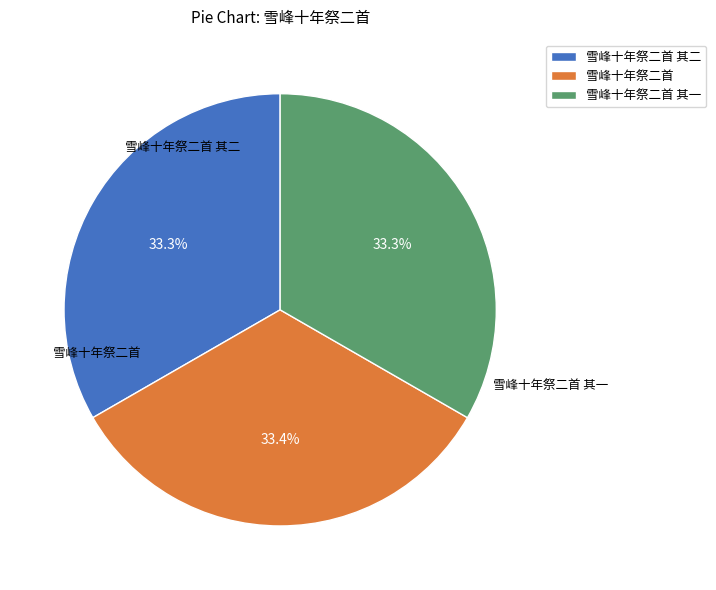

How much of the chart is everything except 雪峰十年祭二首 其一?

66.7%